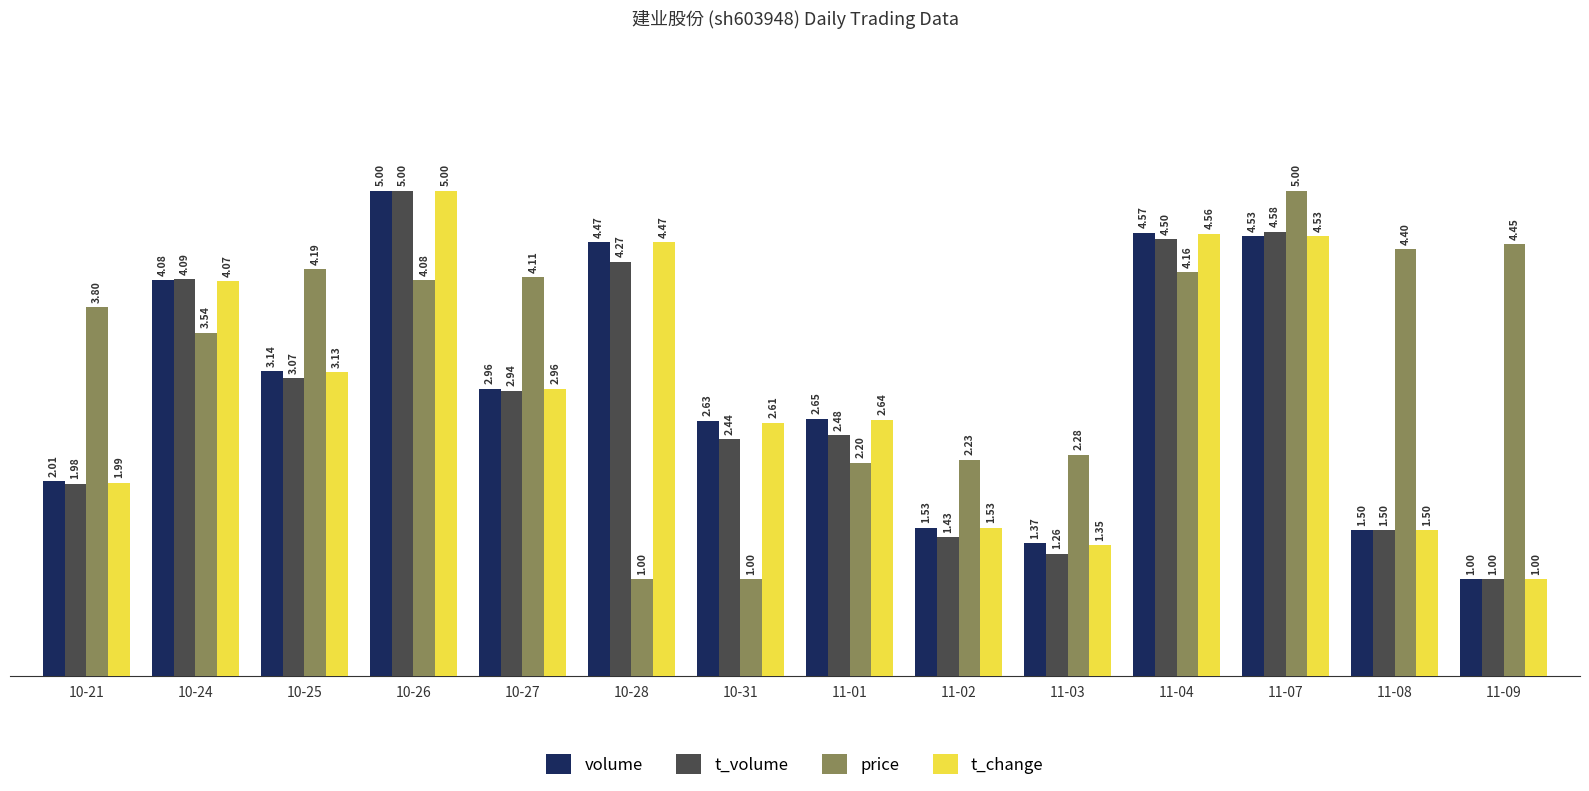

What is the label of the 2nd bar from the right?

11-08